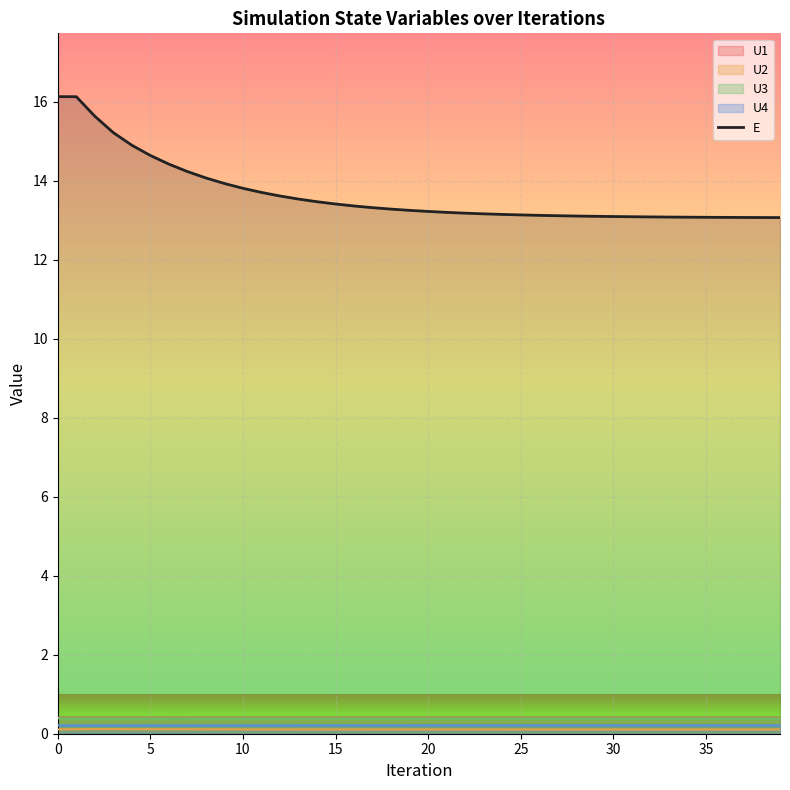

True or false: the data has more than 1 interior local peaks.

False